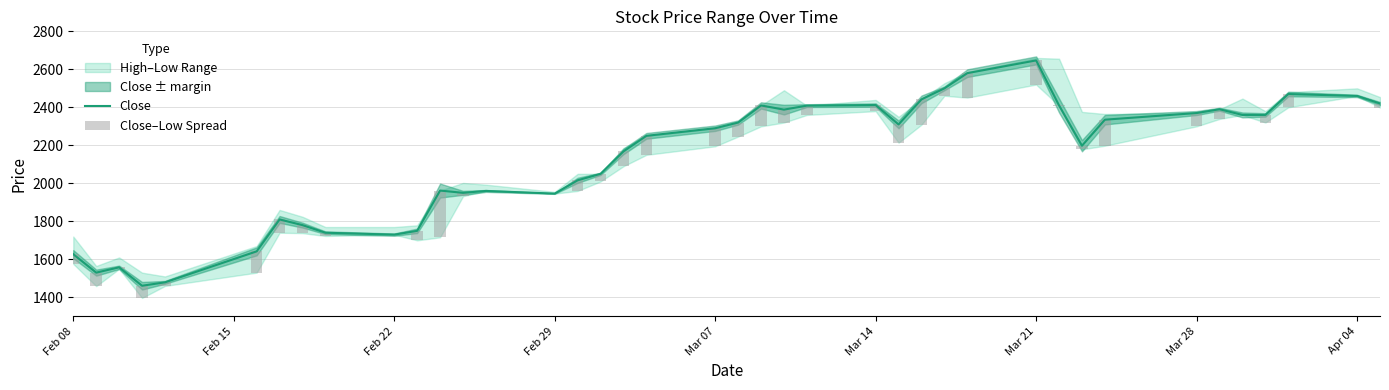

Which category has the highest value in the Close series?

Mar 21